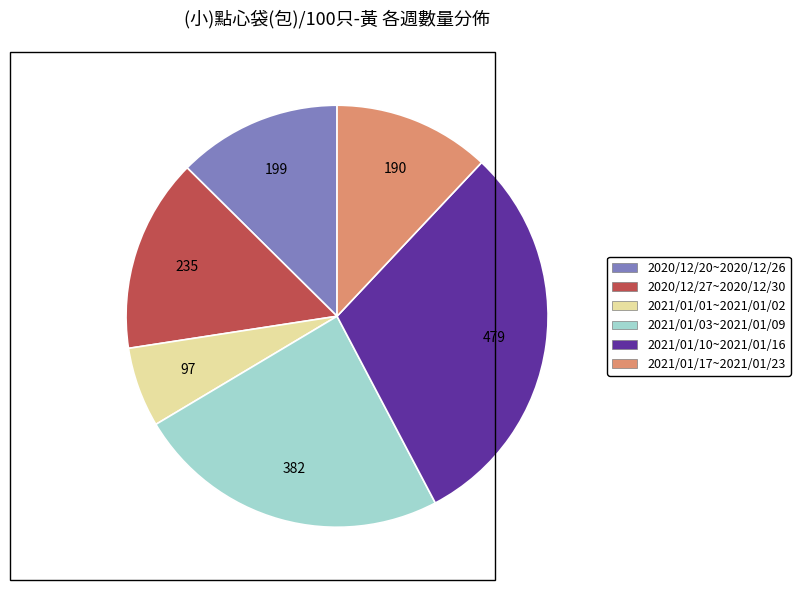

Which slice is the smallest?

2021/01/01~2021/01/02